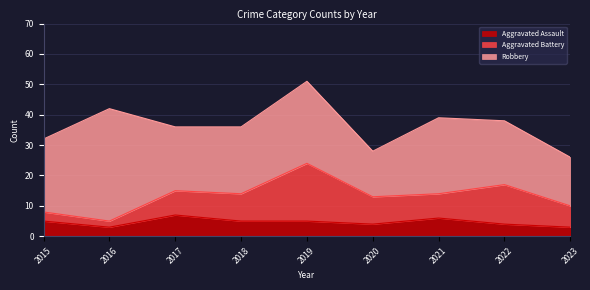

Which category has the lowest value in the Robbery series?

2020